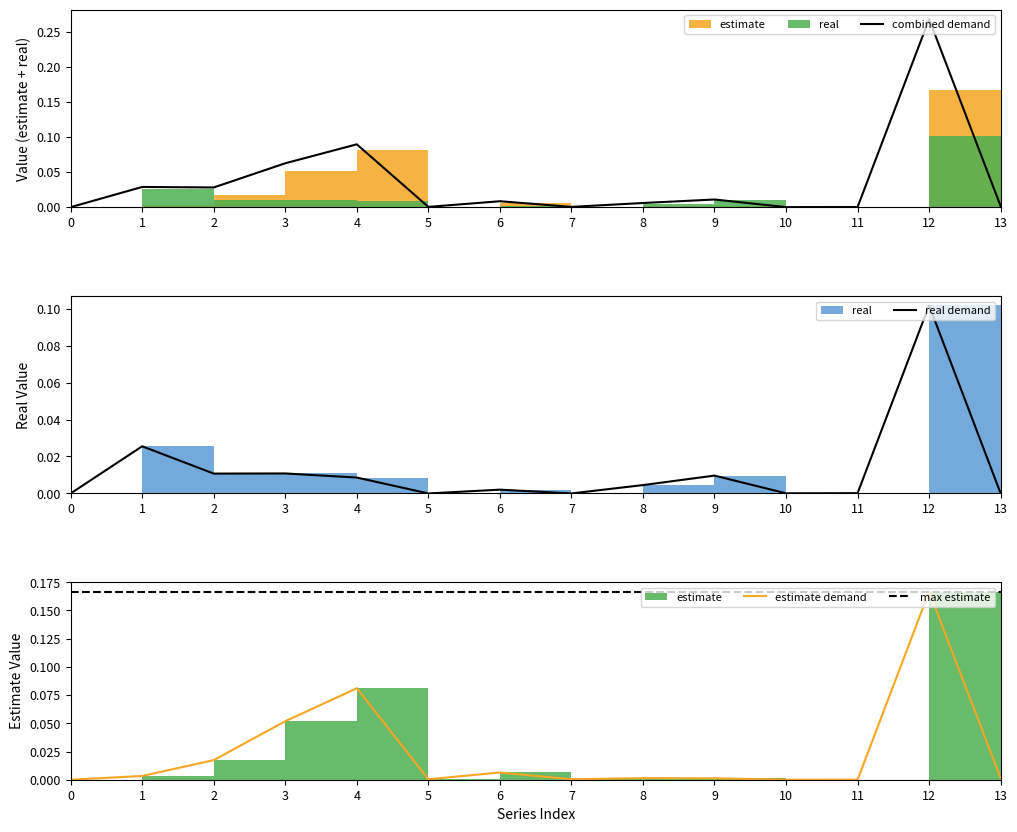

List the labels in order of max estimate value, smallest first.

0, 1, 2, 3, 4, 5, 6, 7, 8, 9, 10, 11, 12, 13